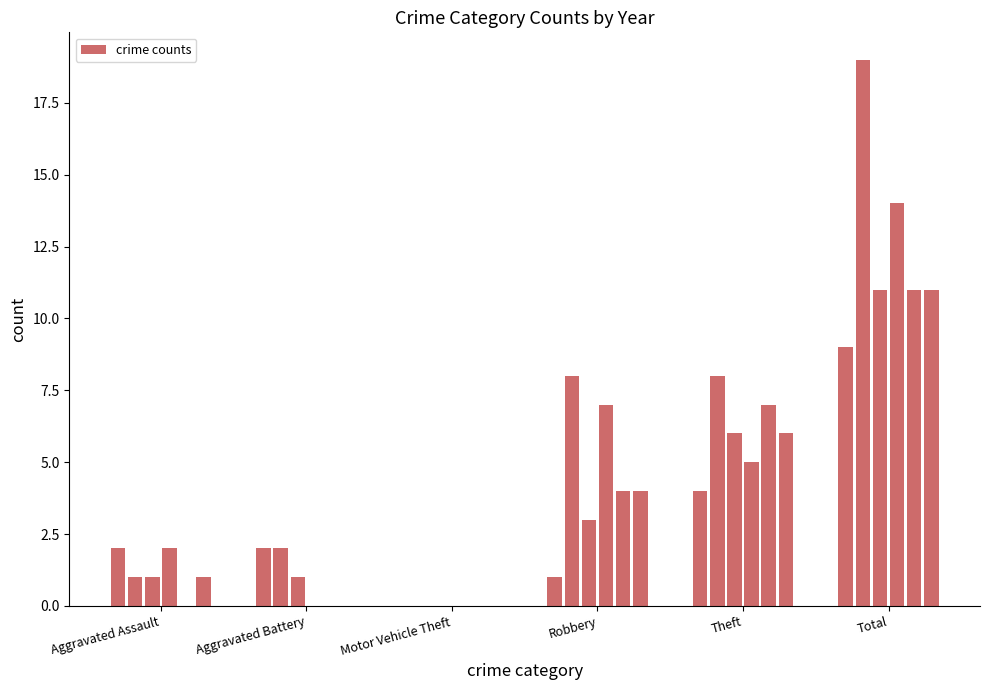

What is the maximum value shown in the chart?

19